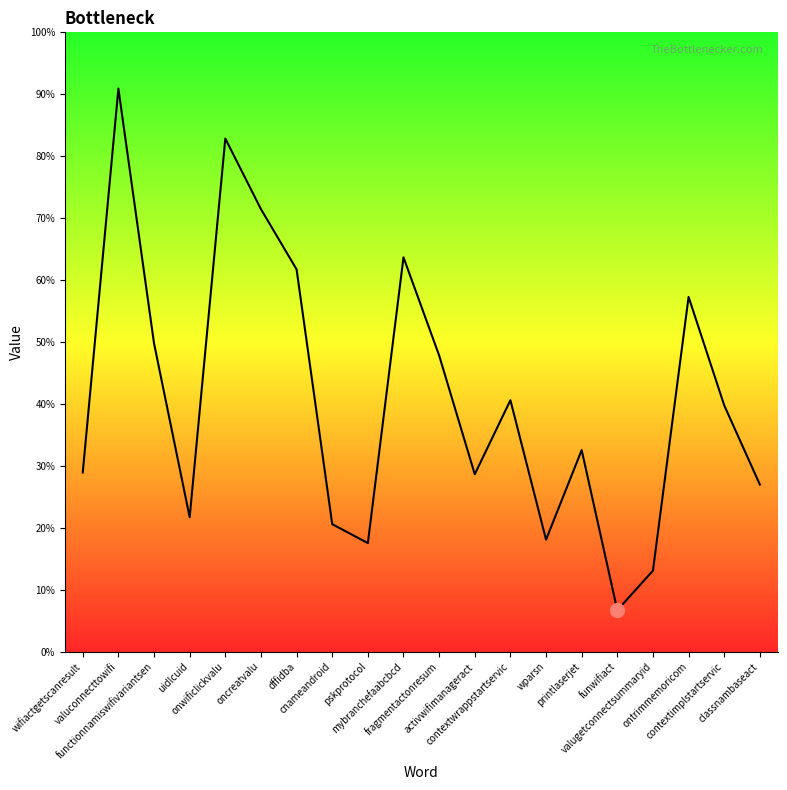

Which has a higher value, uidlcuid or dffidba?

dffidba